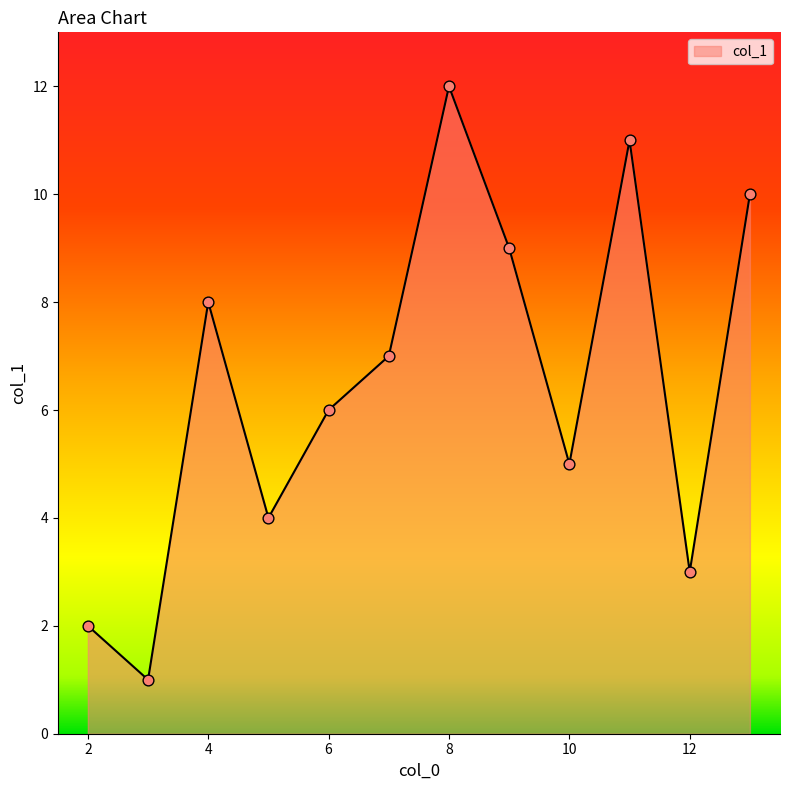

What is the maximum value shown in the chart?

12